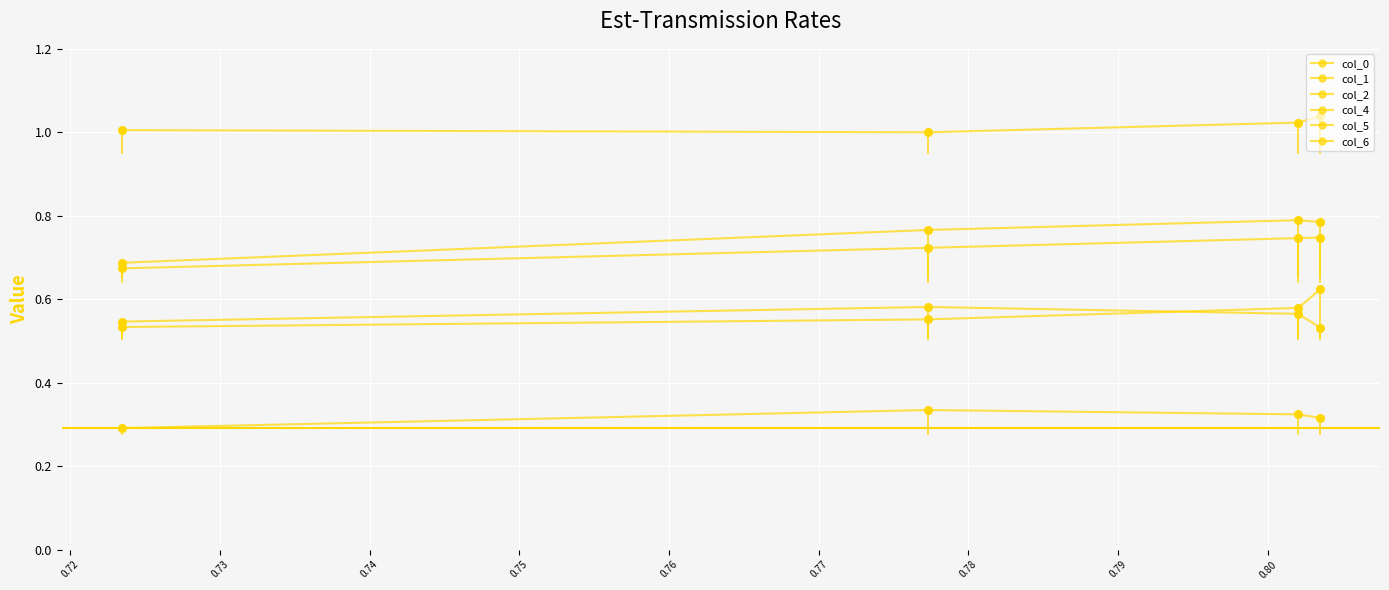

At how many categories does at least one series exceed 0?

4